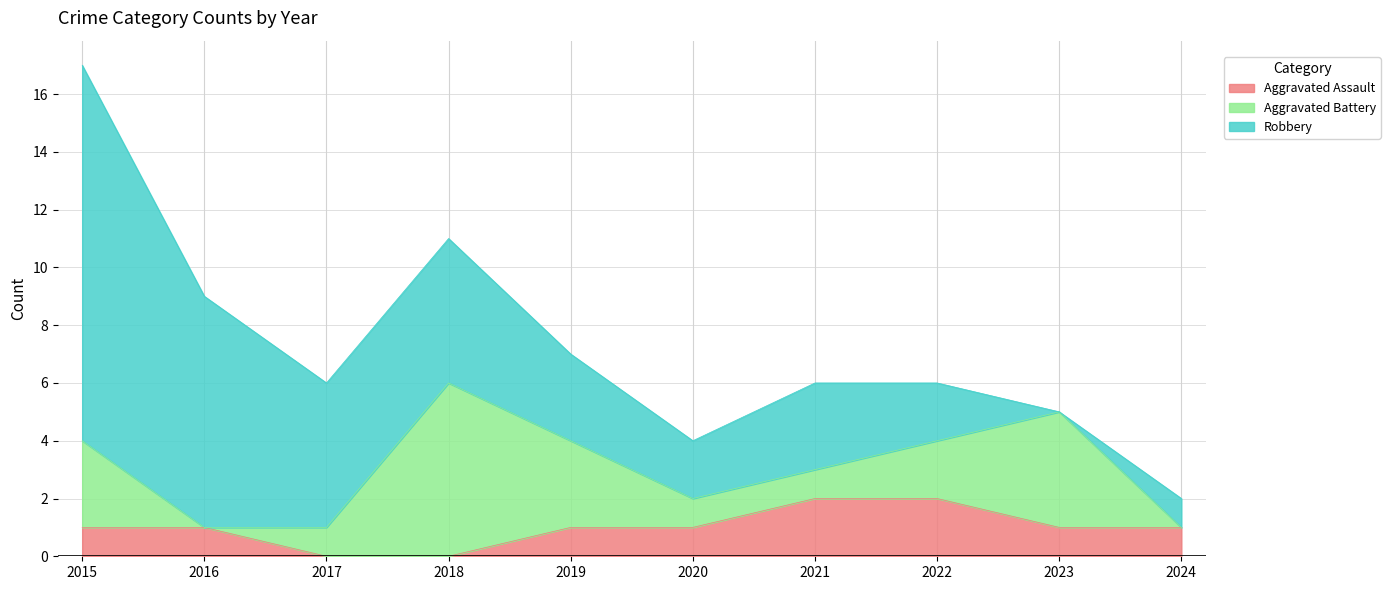

How many data points does each series have?

10